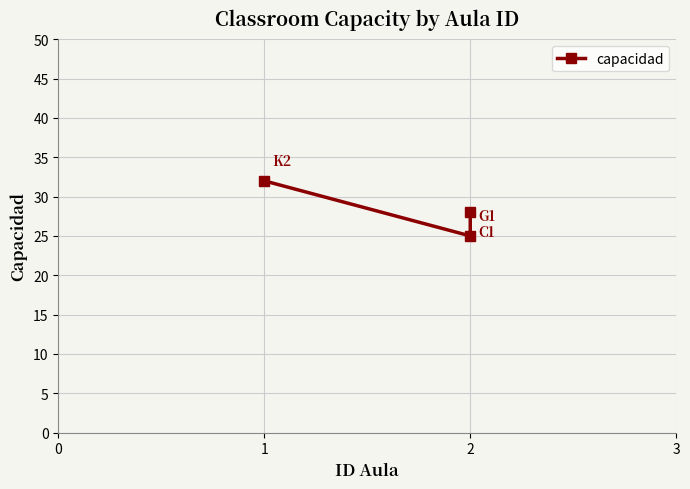

Reading left to right, list all the values displayed in this chart.

32	25	28